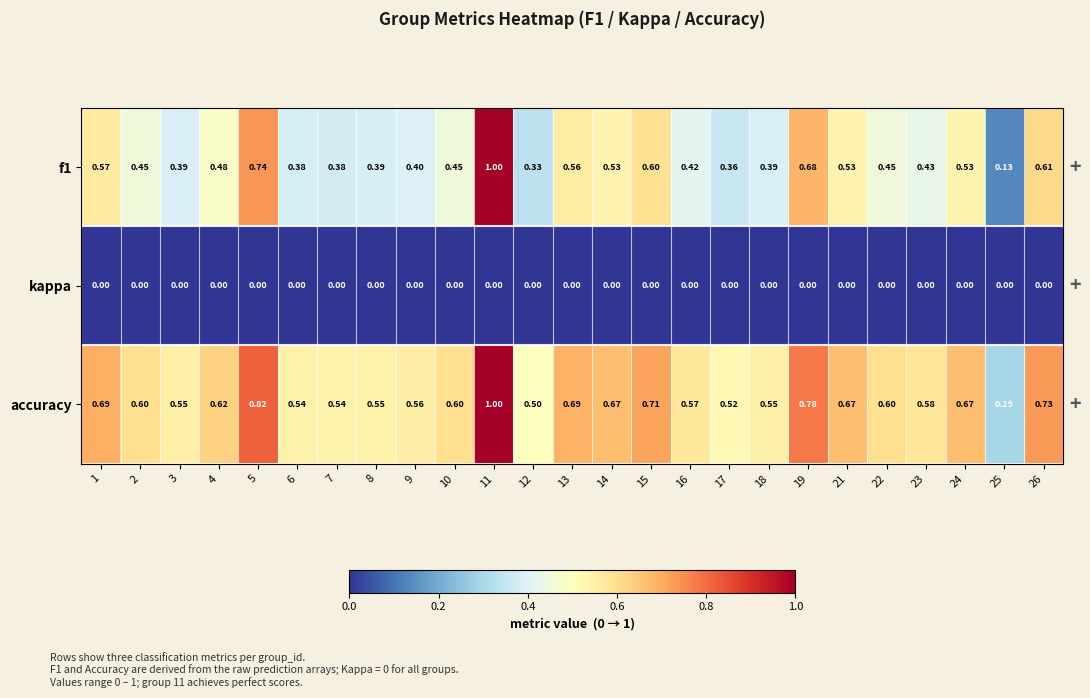

Is the value of kappa at 10 greater than the value of f1 at 1?

No